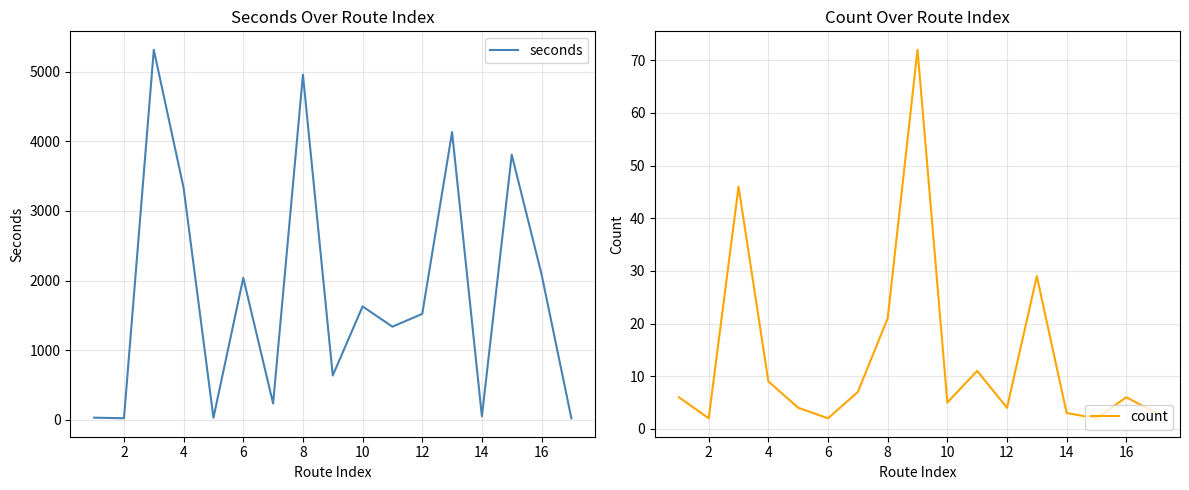

Is it true that count equals 6 at 16?

True